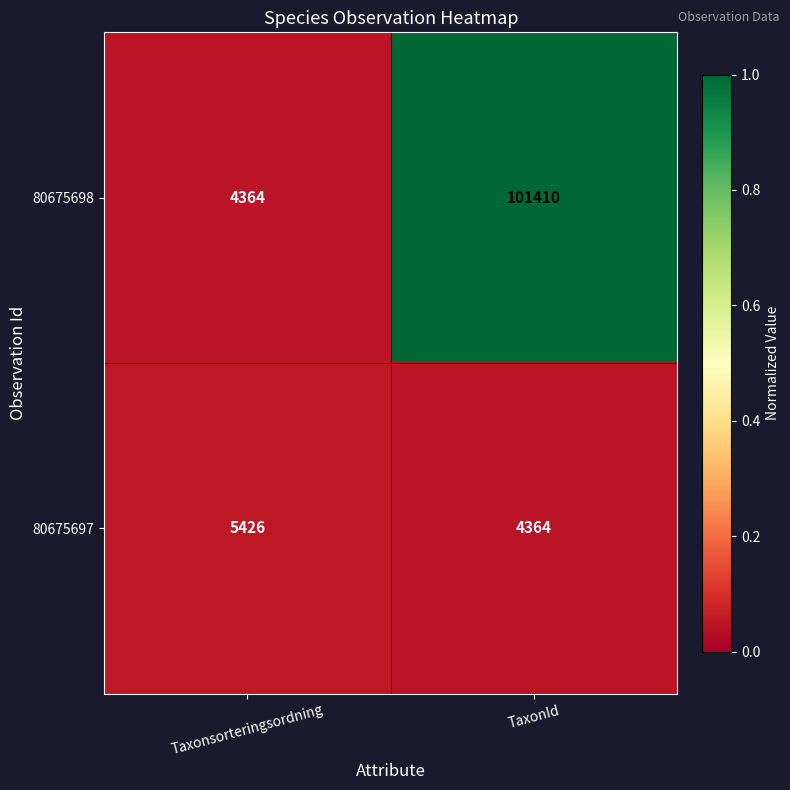

At which category is the sum across all series the highest?

TaxonId